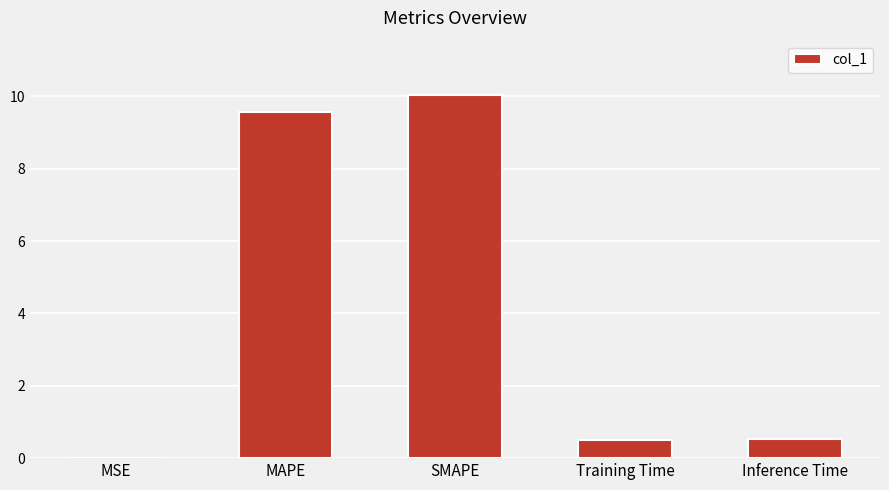

The chart shows a value of 10.0 at SMAPE. True or false?

True